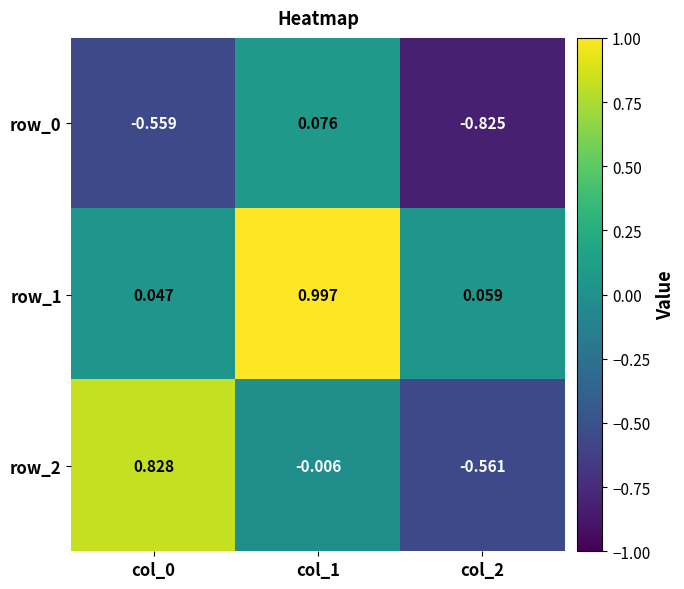

Is the value of row_1 at col_0 greater than the value of row_2 at col_0?

No